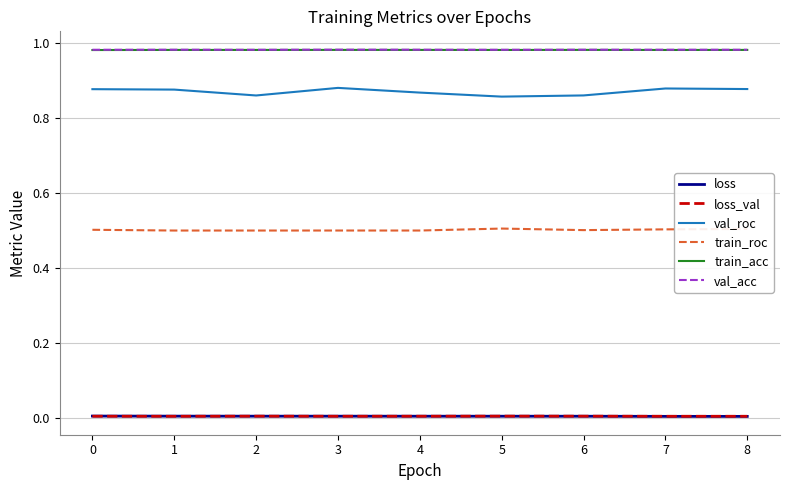

The value of train_acc at 3 is 1.6. True or false?

False